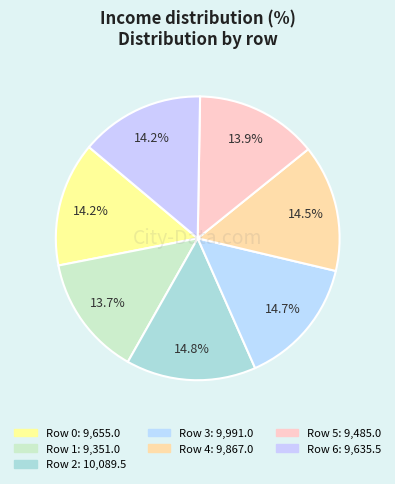

What is the total percentage of Row 5 and Row 0?

28.1%